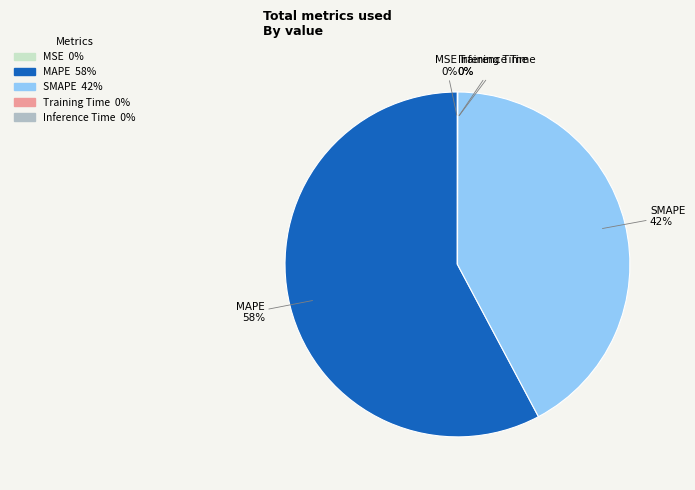

True or false: SMAPE accounts for 42% of the total.

True